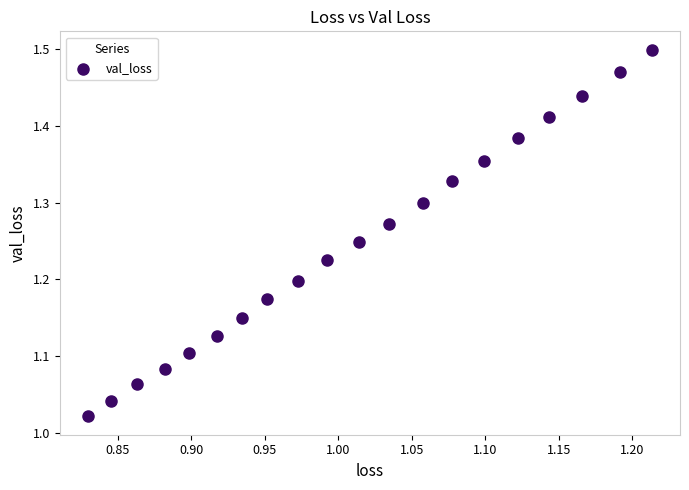

What is the range of Y values (max minus min)?

0.5